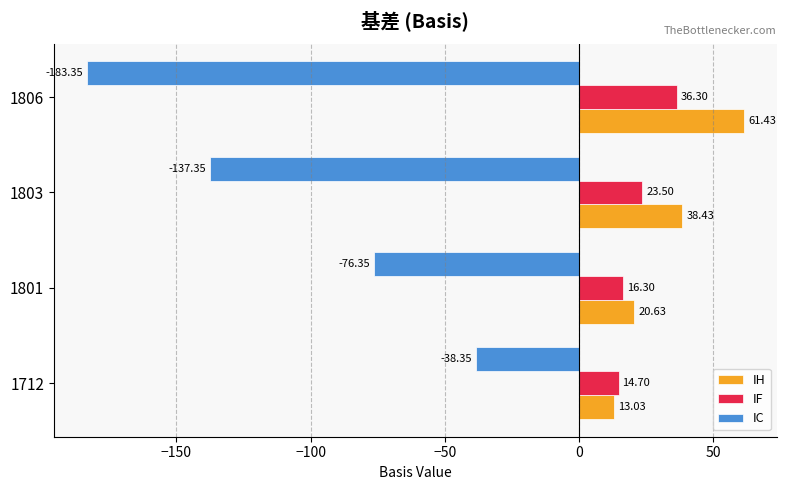

What are all the series names shown in the legend?

IH, IF, IC